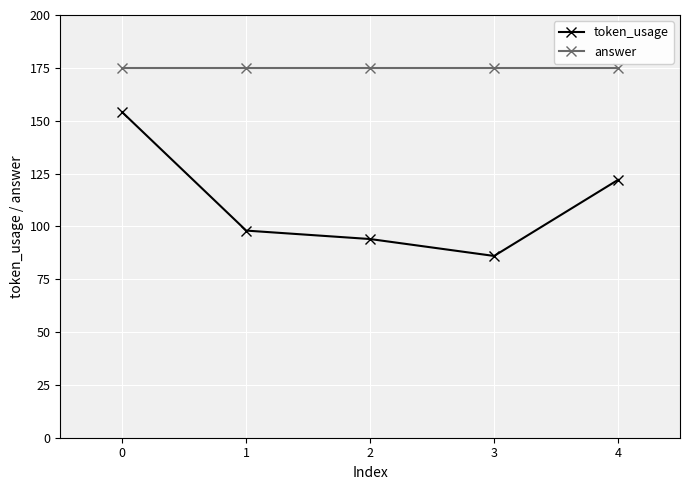

What is the difference between the highest and lowest values at 1?

77